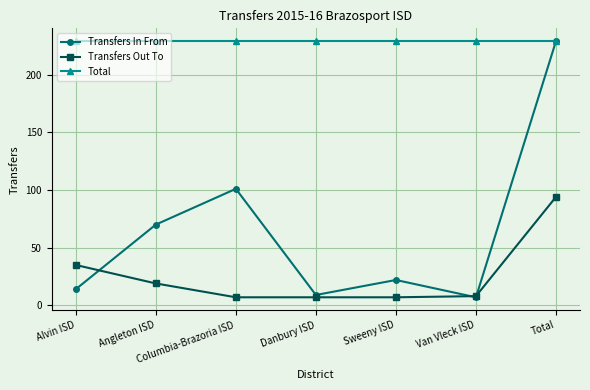

True or false: Transfers Out To and Total cross at least once.

False